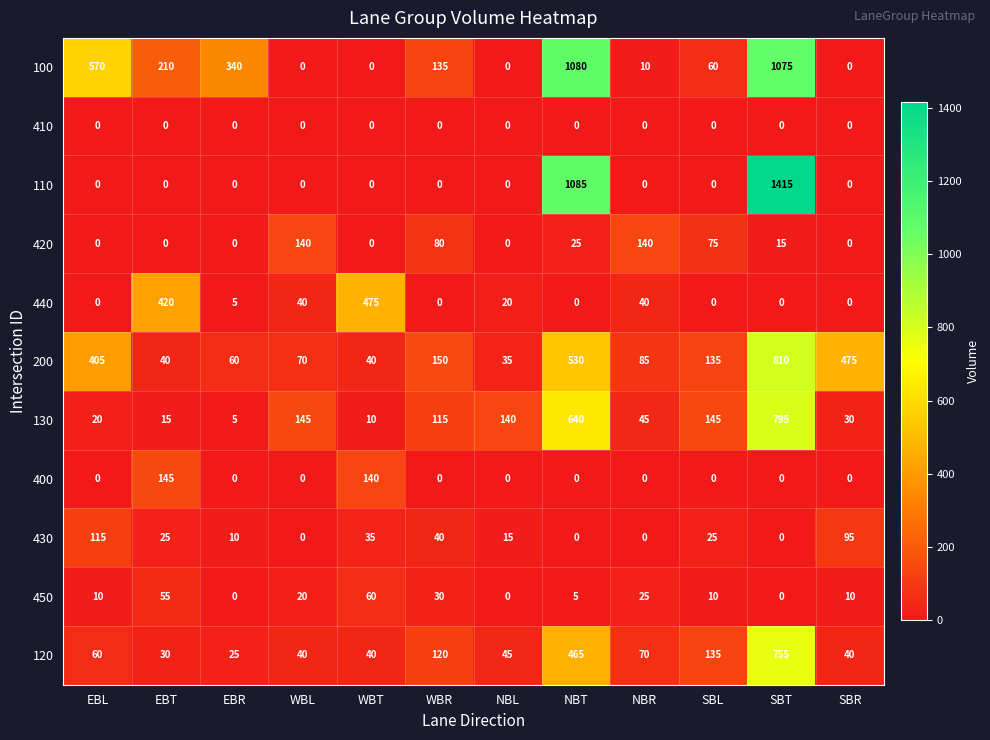

Read the 100 value at EBL, to the nearest 50.

550